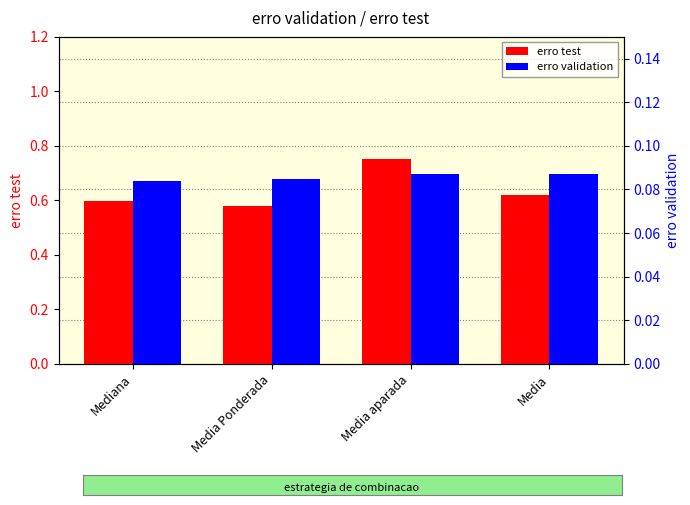

Is the value of erro test at Media greater than the value of erro validation at Media aparada?

Yes